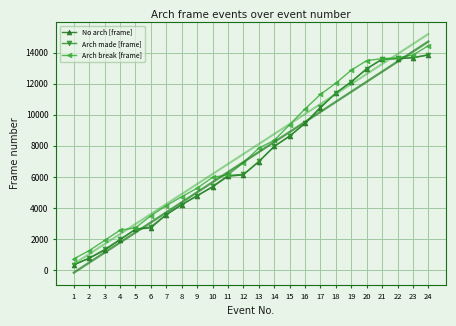

What is the difference between the maximum and minimum values in the Arch made [frame] series?

13521